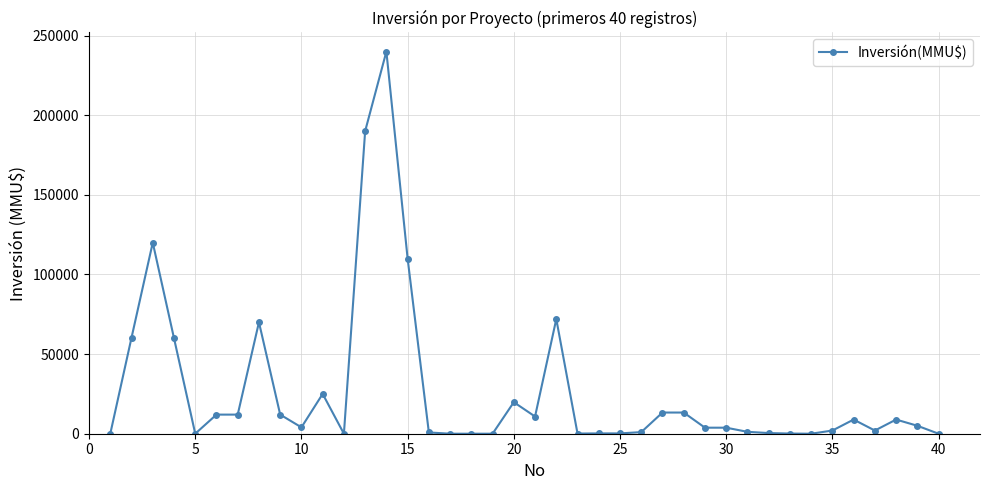

What is the maximum value shown in the chart?

240000.0